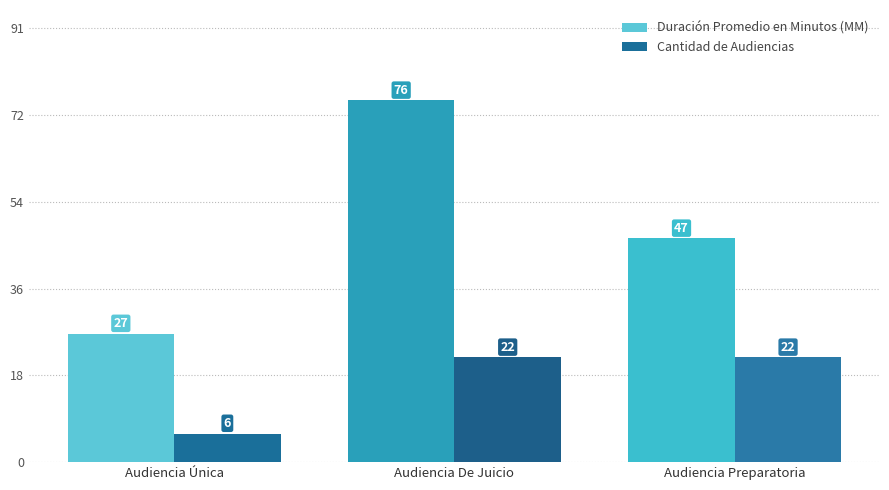

What is the label of the 1st bar from the left?

Audiencia Única